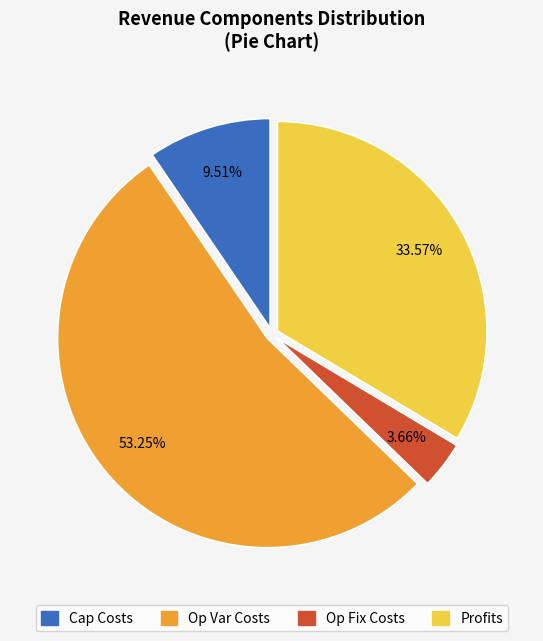

Is there a majority slice in this chart?

Yes